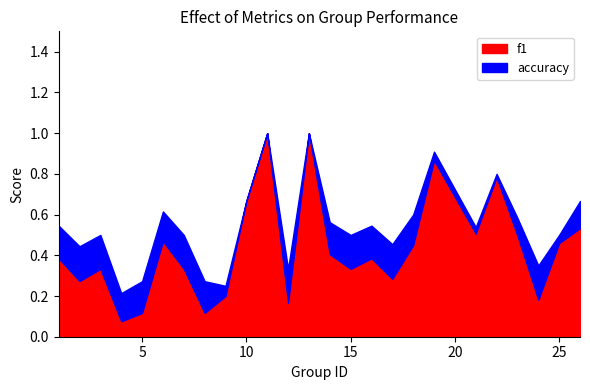

What are all the series names shown in the legend?

f1, accuracy